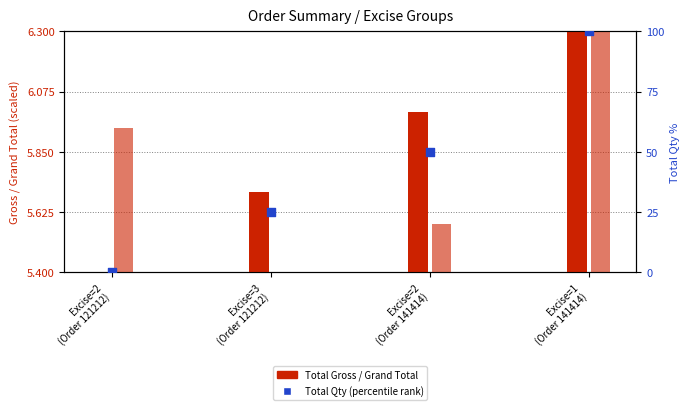

What is the change in value from Excise=3
(Order 121212) to Excise=1
(Order 141414)?

+75